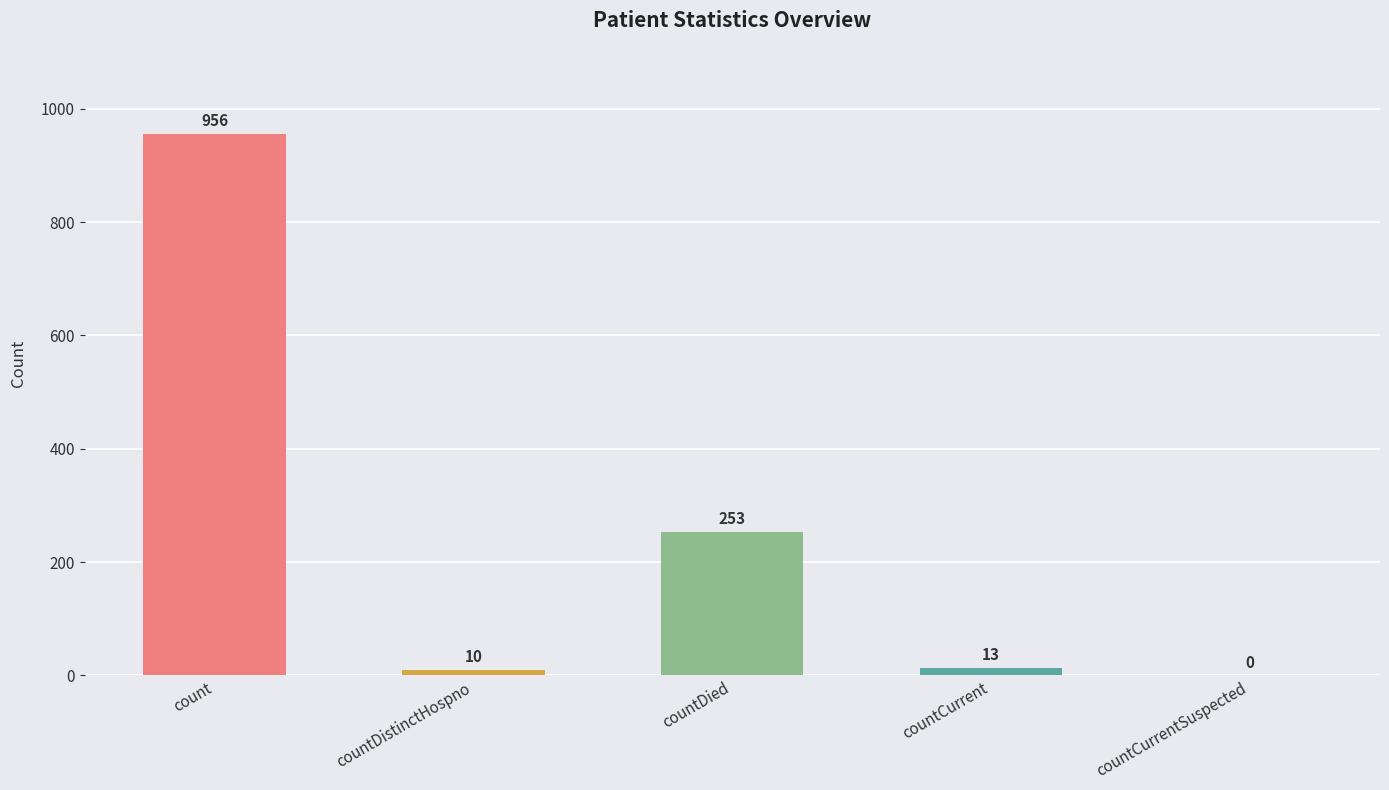

What is the greatest value displayed?

956